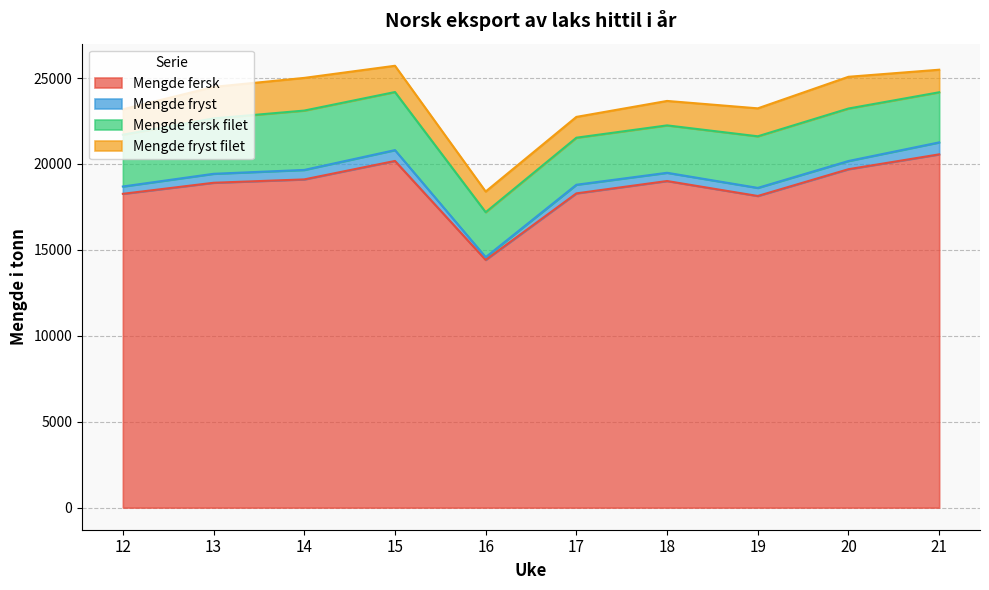

Does the chart display data point markers on the line(s)?

No